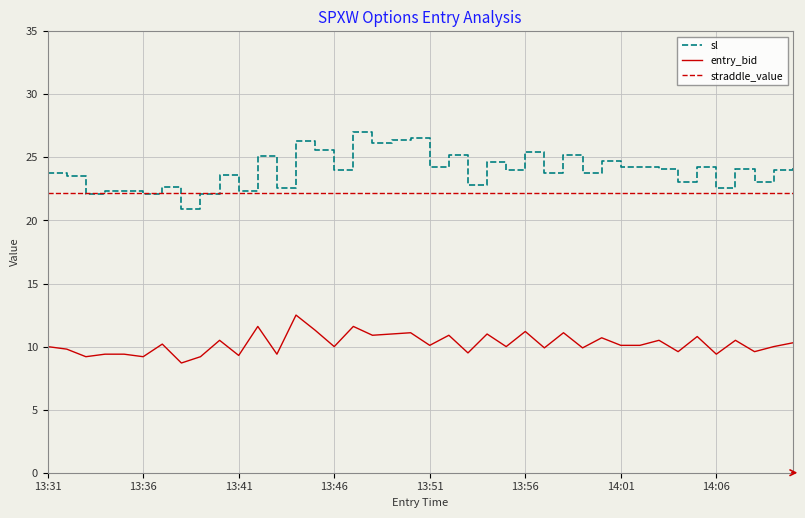

What is the greatest value displayed?

27.0